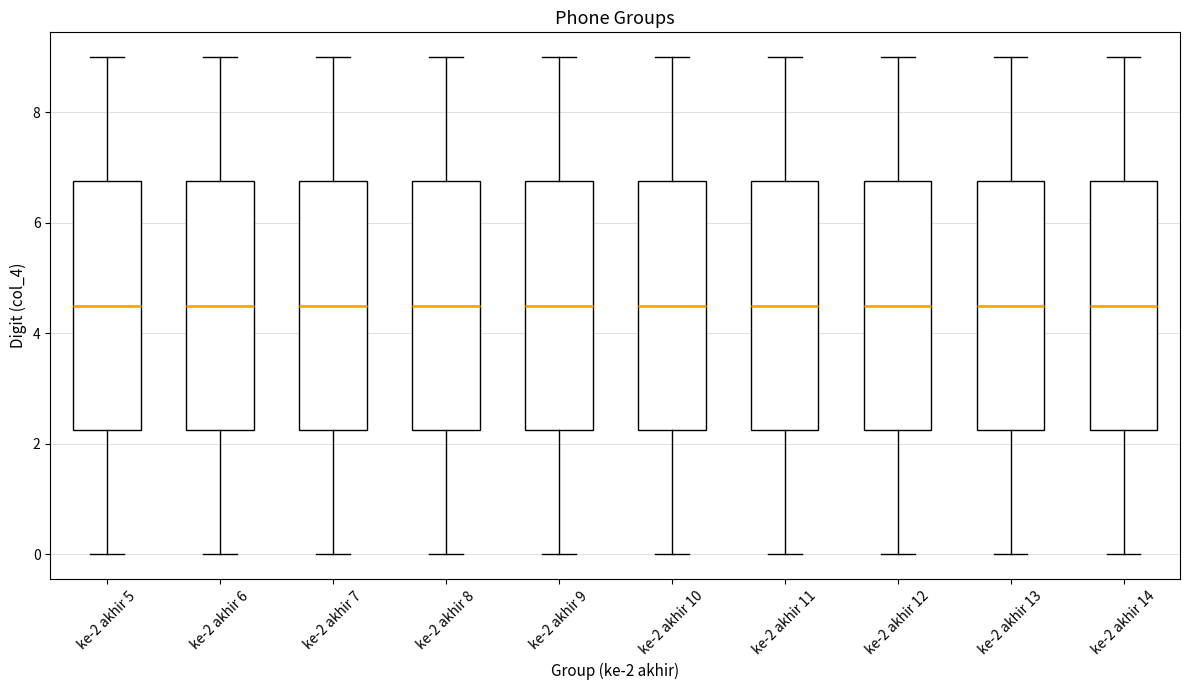

Reading left to right, transcribe this box plot: for each box, give where its median line is, the range the box spans, and where its two whiskers end, as read against the y-axis. The values are not printed on the chart, so give them approximately, as read against the axis.

ke-2 akhir 5: median 4.6, box 2.2 to 6.8, whiskers 0.0 to 9.0
ke-2 akhir 6: median 4.6, box 2.2 to 6.8, whiskers 0.0 to 9.0
ke-2 akhir 7: median 4.6, box 2.2 to 6.8, whiskers 0.0 to 9.0
ke-2 akhir 8: median 4.6, box 2.2 to 6.8, whiskers 0.0 to 9.0
ke-2 akhir 9: median 4.6, box 2.2 to 6.8, whiskers 0.0 to 9.0
ke-2 akhir 10: median 4.6, box 2.2 to 6.8, whiskers 0.0 to 9.0
ke-2 akhir 11: median 4.6, box 2.2 to 6.8, whiskers 0.0 to 9.0
ke-2 akhir 12: median 4.6, box 2.2 to 6.8, whiskers 0.0 to 9.0
ke-2 akhir 13: median 4.6, box 2.2 to 6.8, whiskers 0.0 to 9.0
ke-2 akhir 14: median 4.6, box 2.2 to 6.8, whiskers 0.0 to 9.0